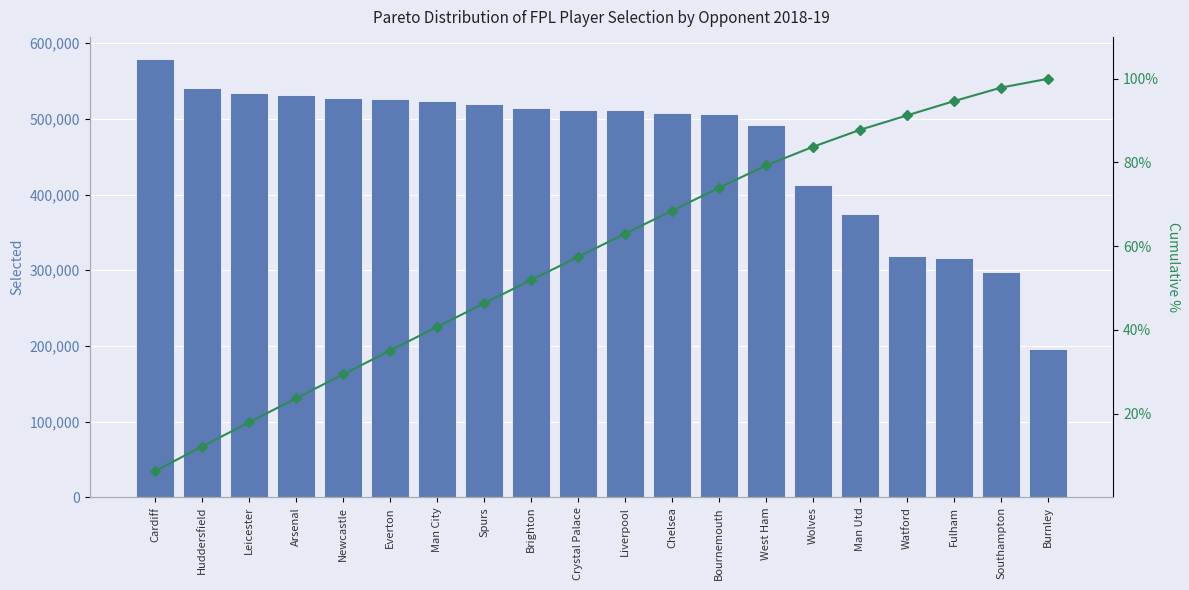

List the series in order of their peak value, highest first.

selected, Cumulative %